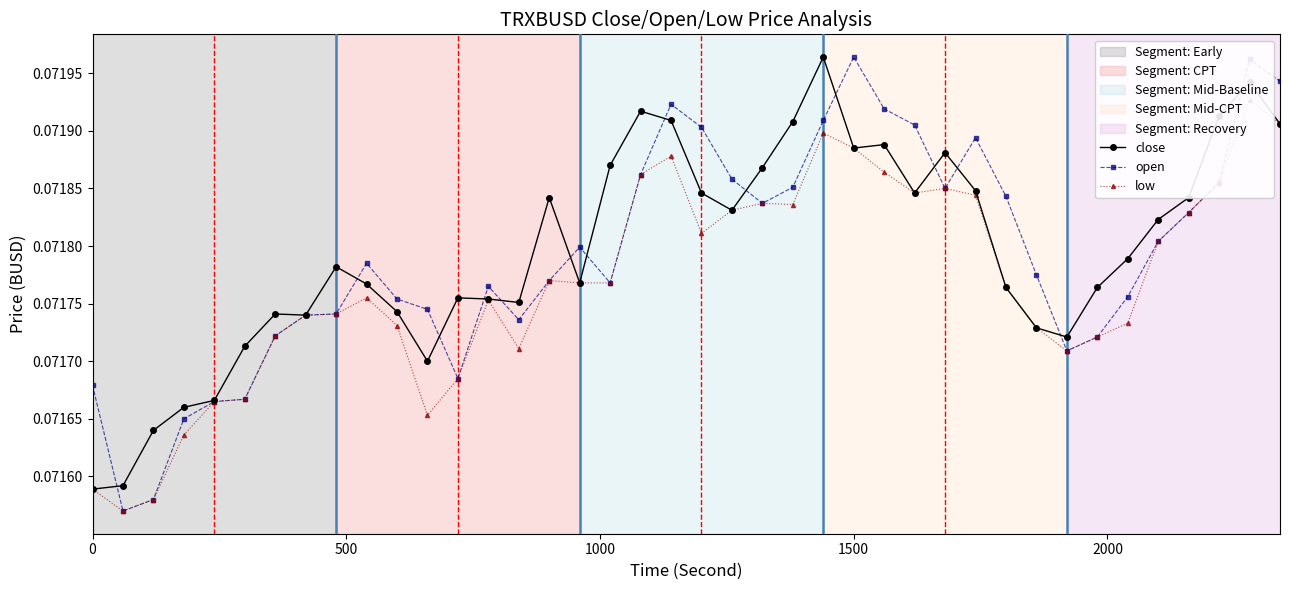

Which series has the largest range (max minus min)?

open